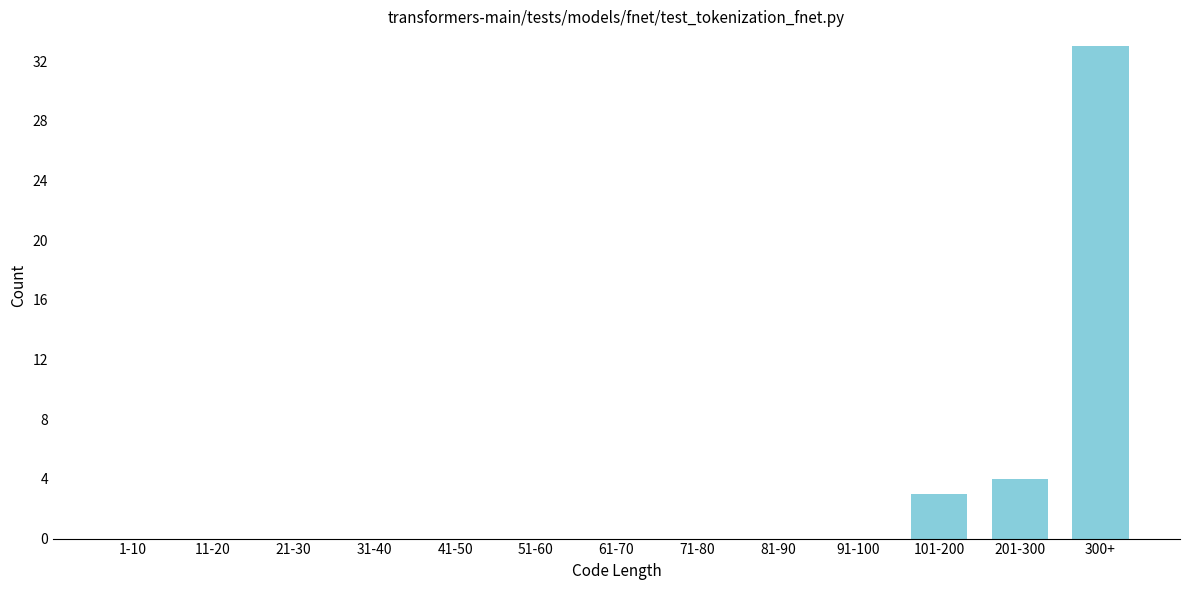

Reading left to right, extract all data points from this chart.

1-10=0	11-20=0	21-30=0	31-40=0	41-50=0	51-60=0	61-70=0	71-80=0	81-90=0	91-100=0	101-200=3	201-300=4	300+=33